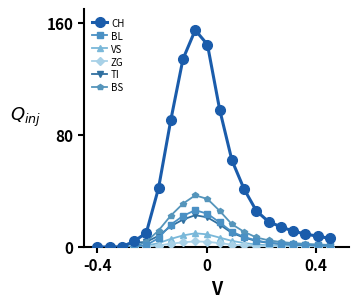

What is the value of the BS point at the 11th from the left?

25.8